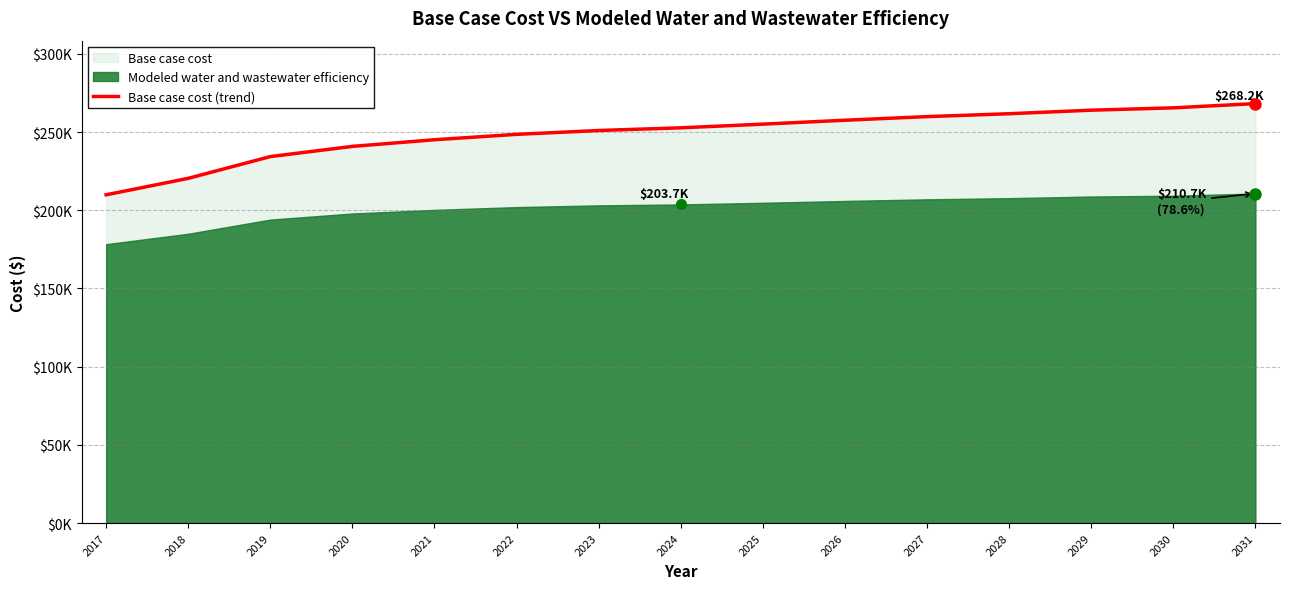

Is it true that the value at 2027 is 73615.9?

False